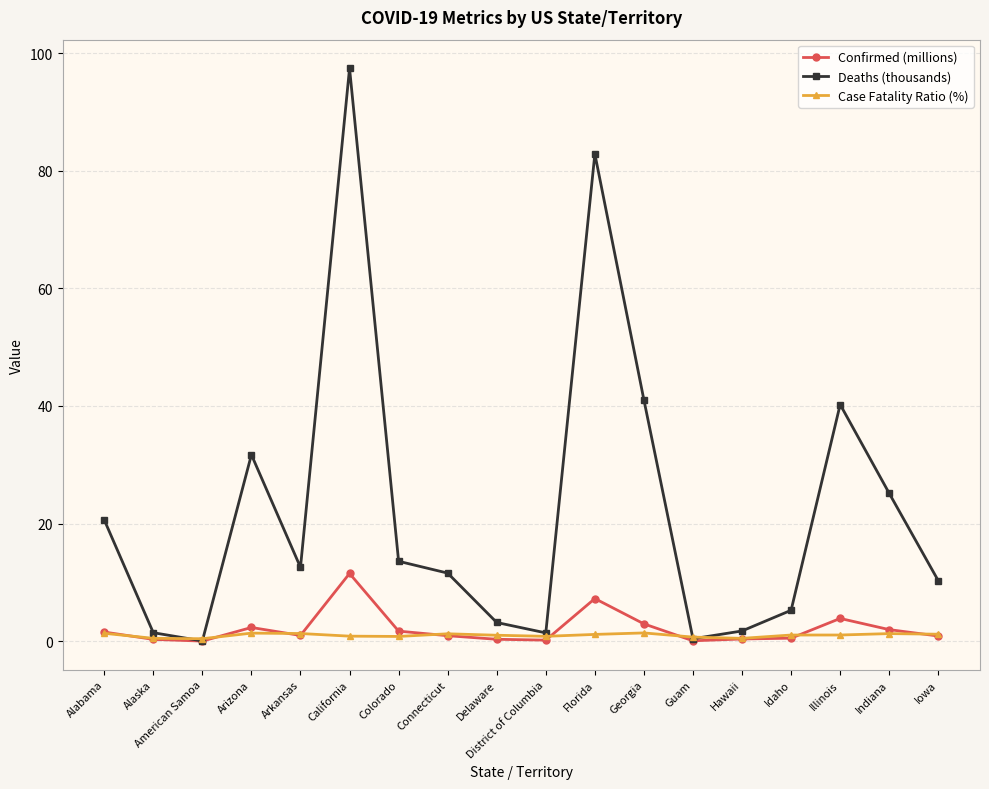

Rank the series by their maximum value, from highest to lowest.

Deaths (thousands), Confirmed (millions), Case Fatality Ratio (%)